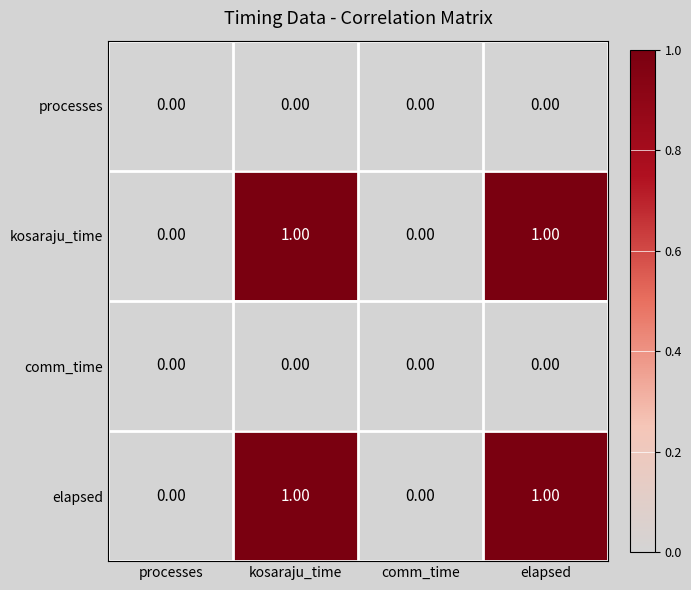

How many categories are shown in the chart?

4